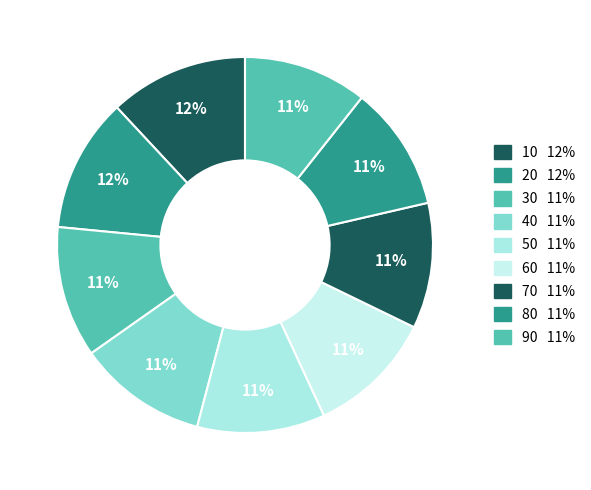

What is the largest slice in the pie chart?

10